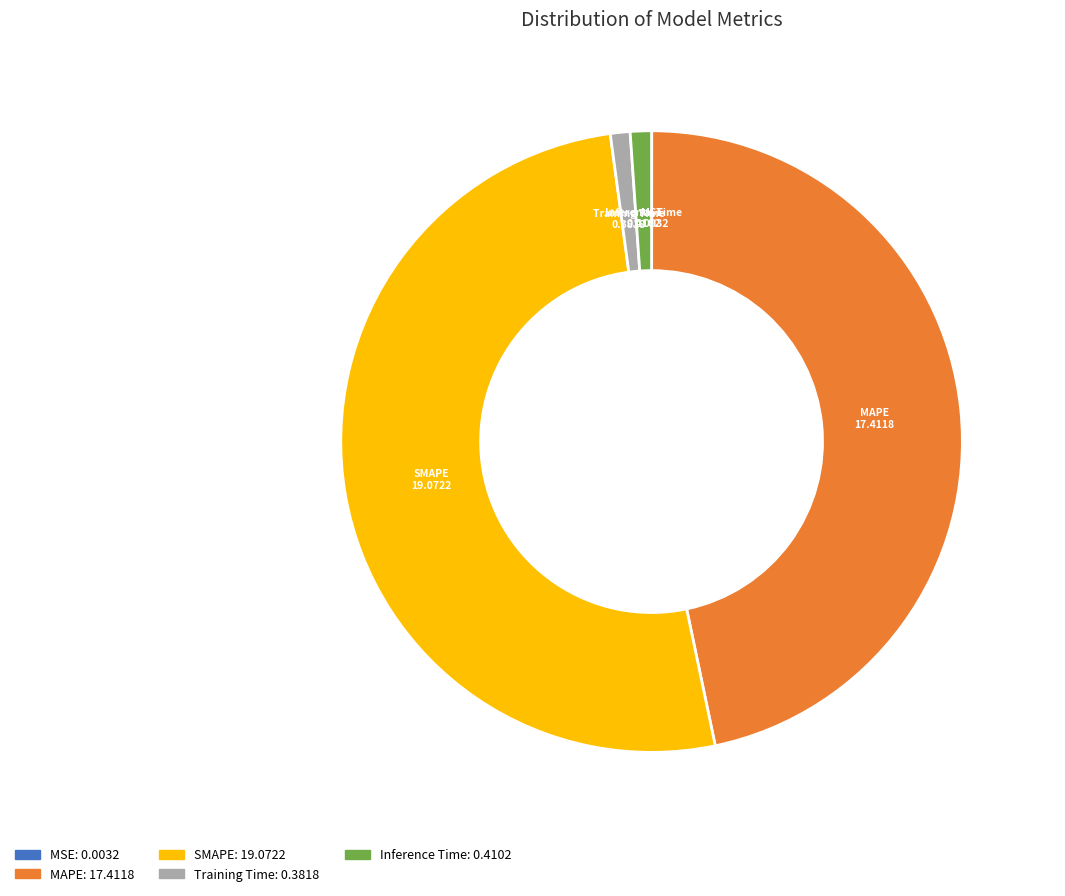

The Training Time slice represents 14% of the pie. True or false?

False